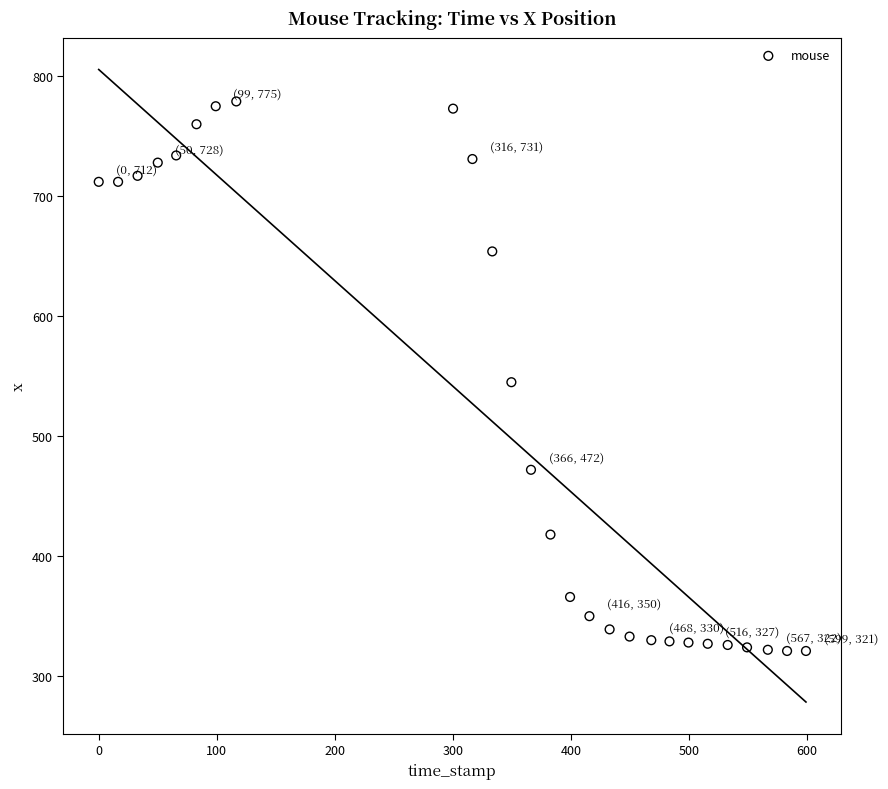

What is the range of Y values (max minus min)?

458